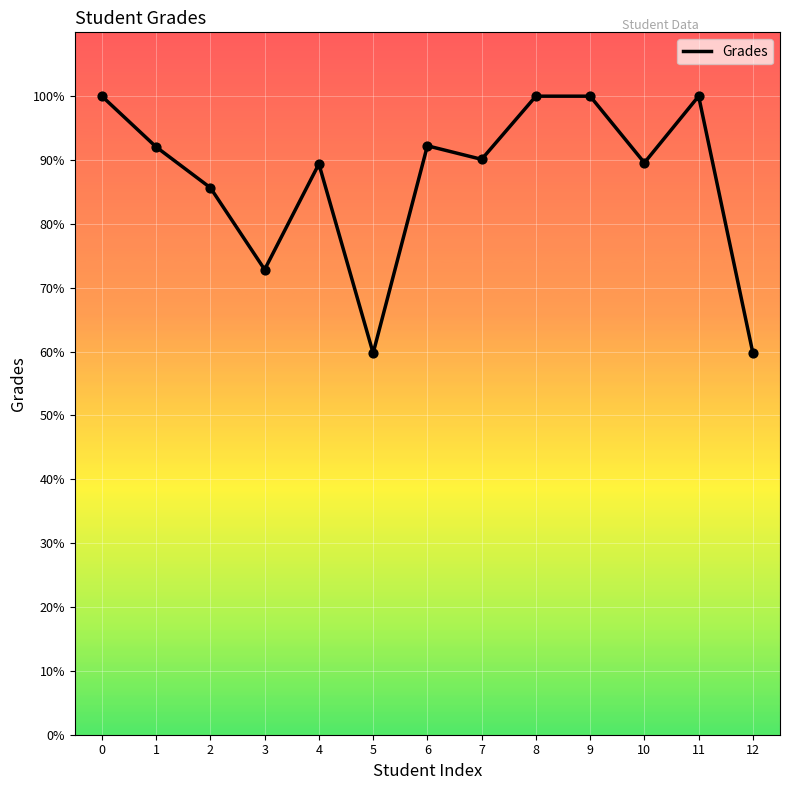

Between 11 and 12, which is larger?

11